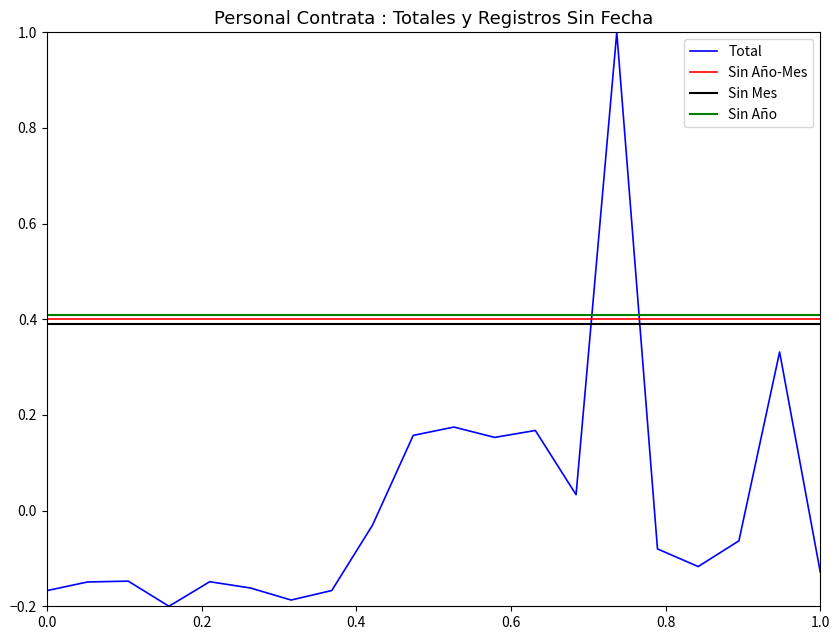

Which series has the largest range (max minus min)?

Total